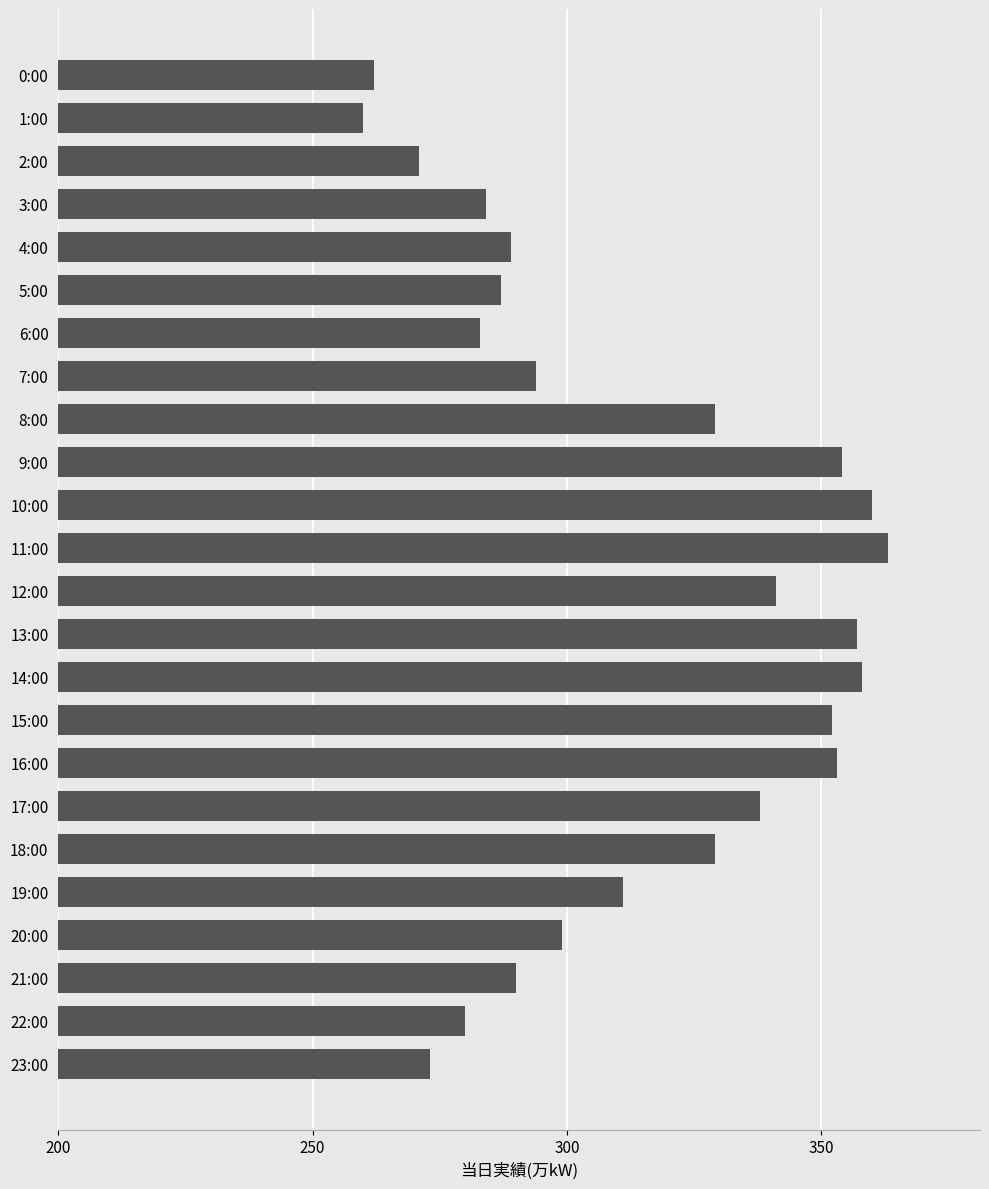

Between 23:00 and 0:00, which is larger?

23:00